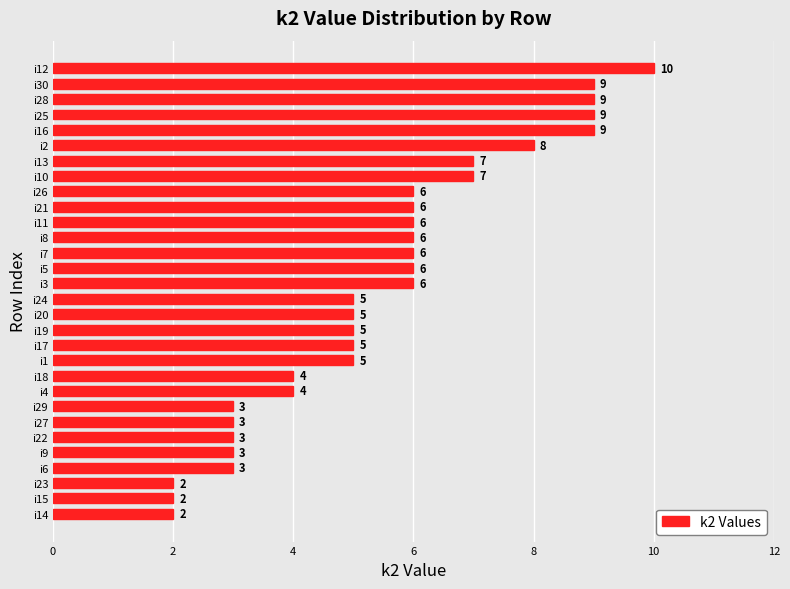

How many data points are less than 6?

15